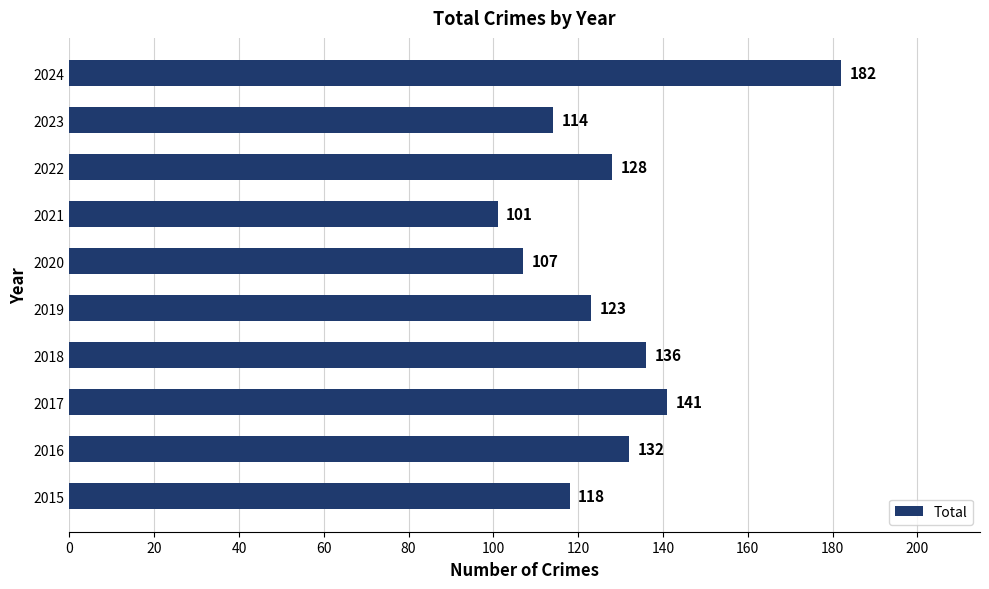

Rank the categories by value from lowest to highest.

2021, 2020, 2023, 2015, 2019, 2022, 2016, 2018, 2017, 2024